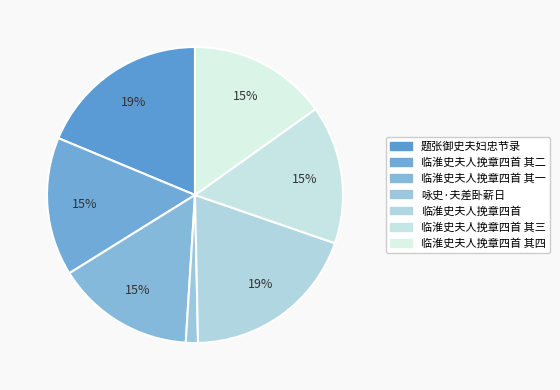

How many slices are in this pie chart?

7